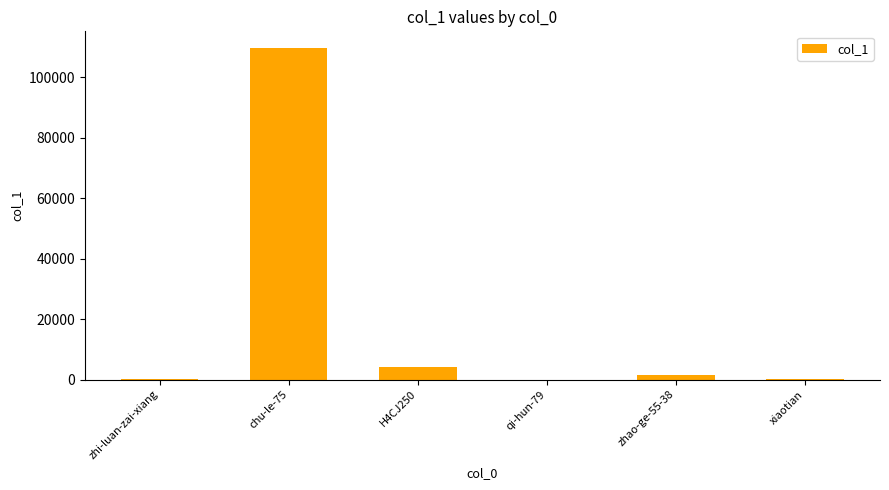

Are the bars horizontal?

No